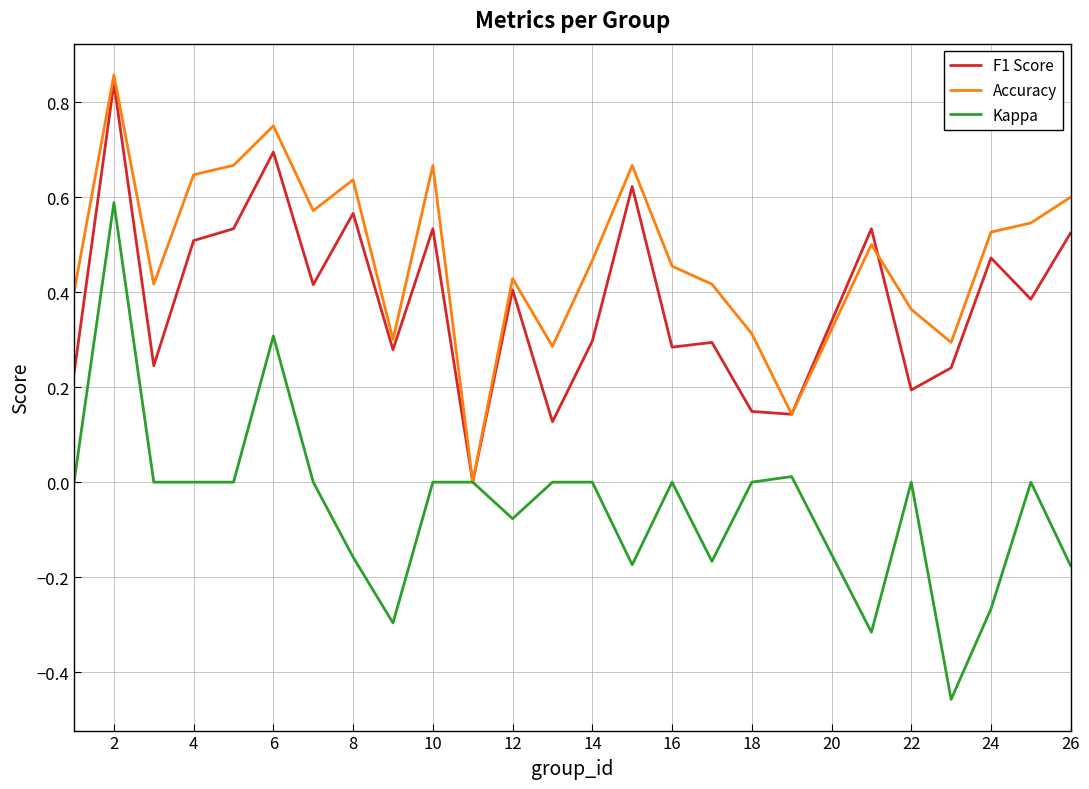

List the series in order of their overall mean, highest first.

Accuracy, F1 Score, Kappa